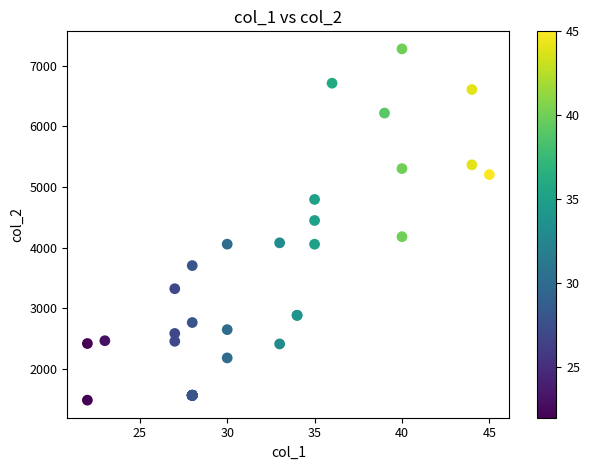

What Y value in the scatter plot is closest to 4381?

4448